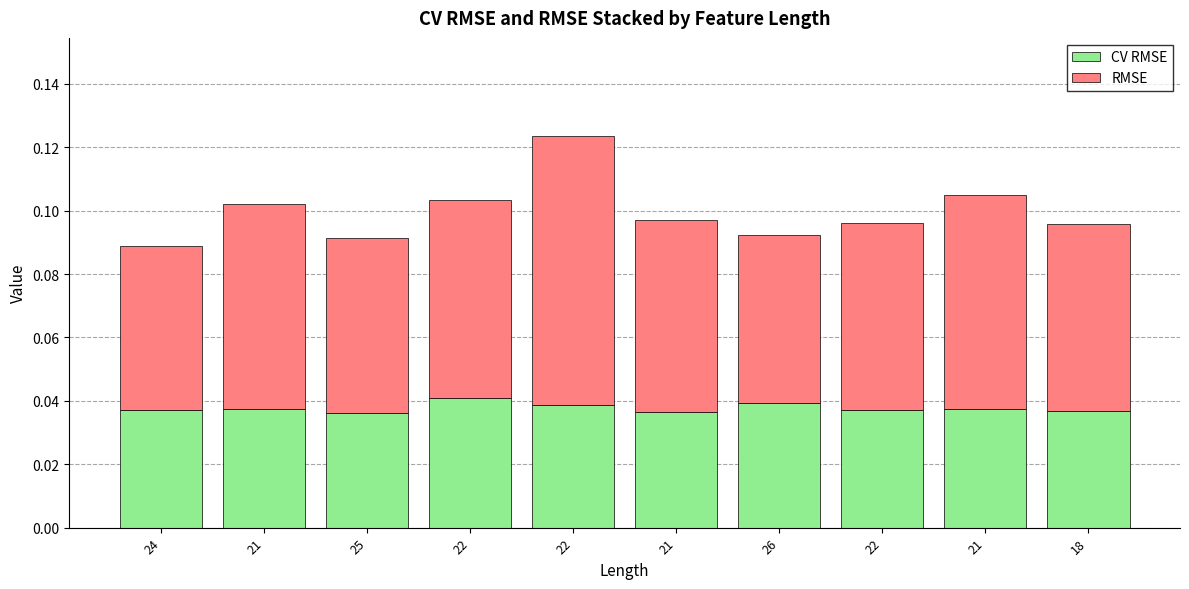

Is it true that CV RMSE equals 0.0 at 22?

True